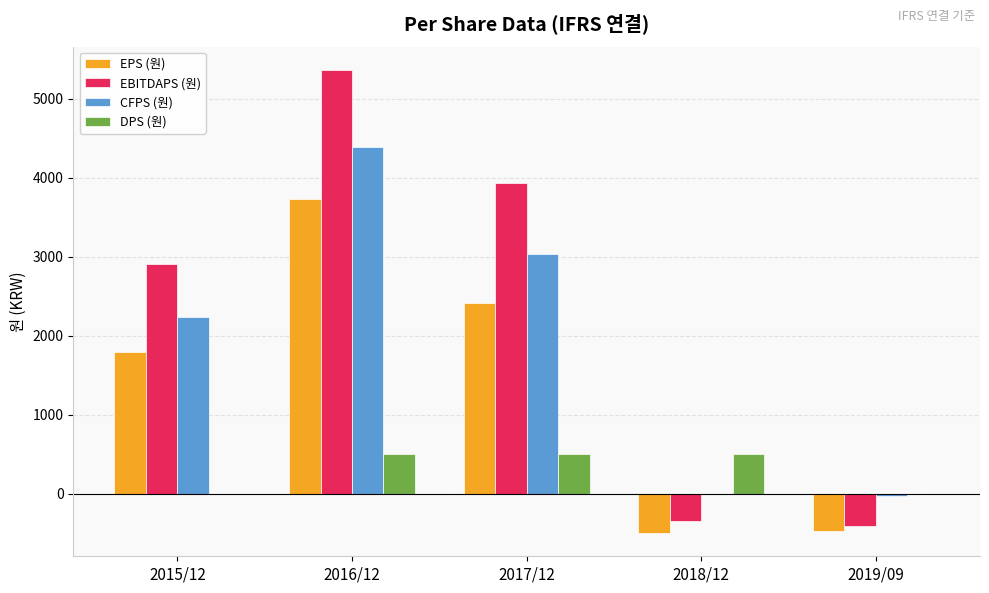

The value of EBITDAPS (원) at 2017/12 is 3935. True or false?

True